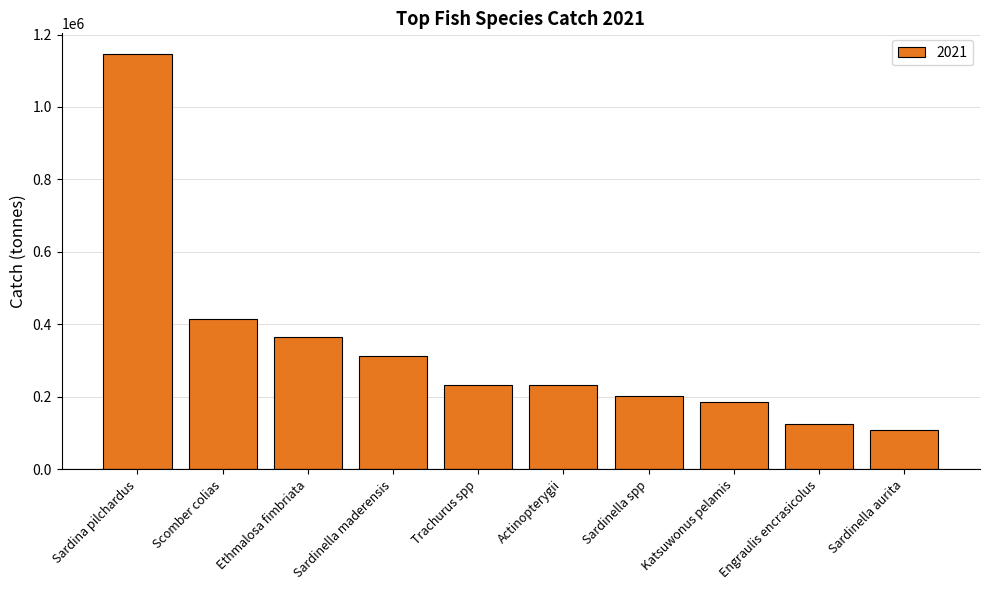

Which category has the highest value across all series?

Sardina pilchardus